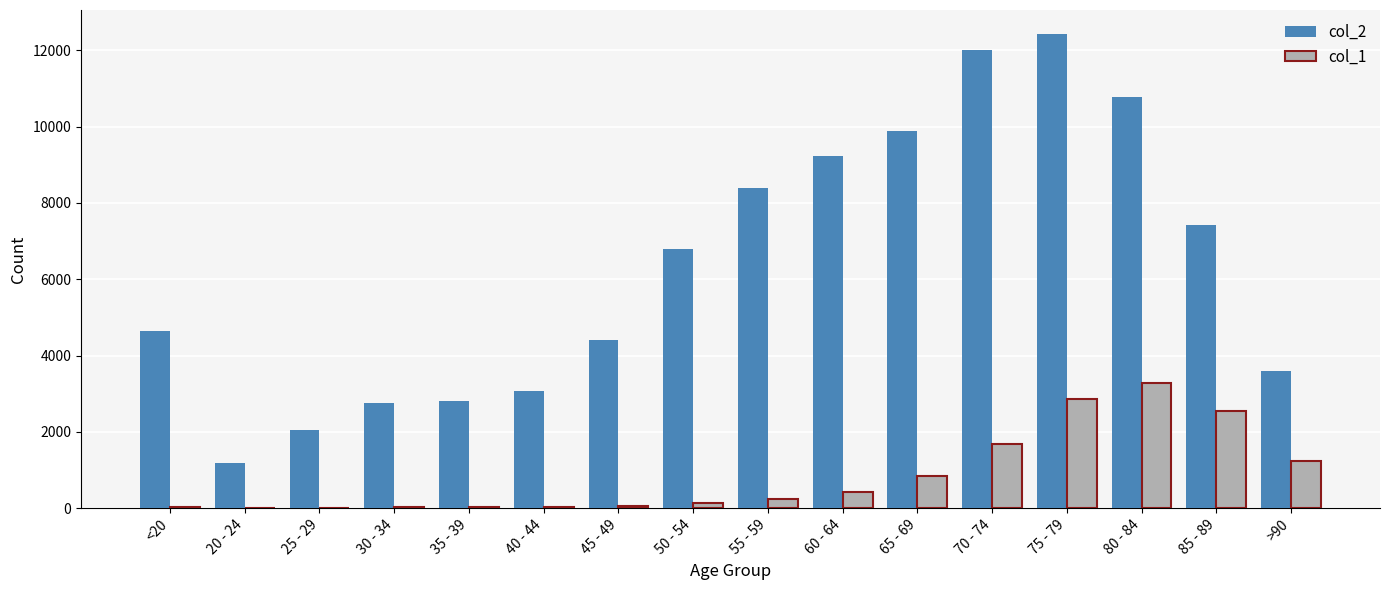

How many series are shown in this chart?

2